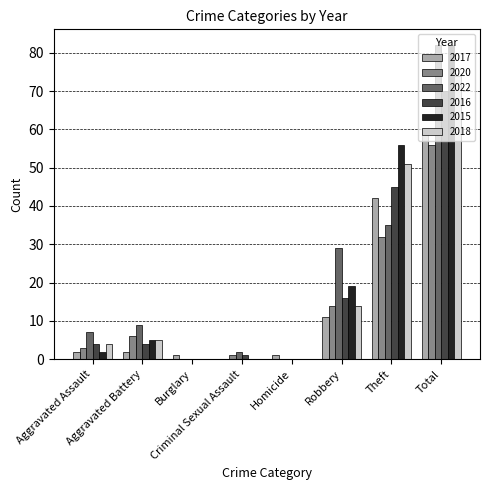

Reading right to left, list all the values displayed in this chart.

2017: 59	42	11	1	0	1	2	2
2020: 56	32	14	0	1	0	6	3
2022: 82	35	29	0	2	0	9	7
2016: 70	45	16	0	1	0	4	4
2015: 82	56	19	0	0	0	5	2
2018: 74	51	14	0	0	0	5	4